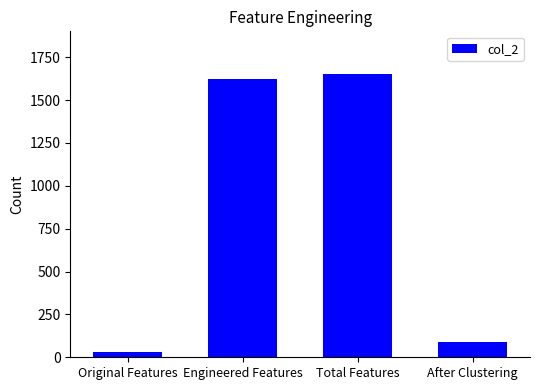

Count the number of data series in this chart.

1